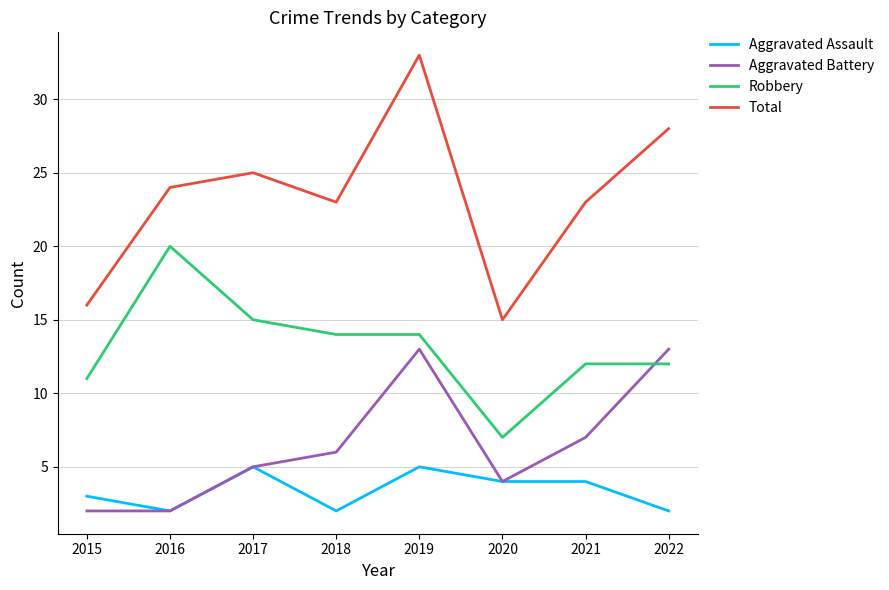

List the series in order of their overall mean, lowest first.

Aggravated Assault, Aggravated Battery, Robbery, Total